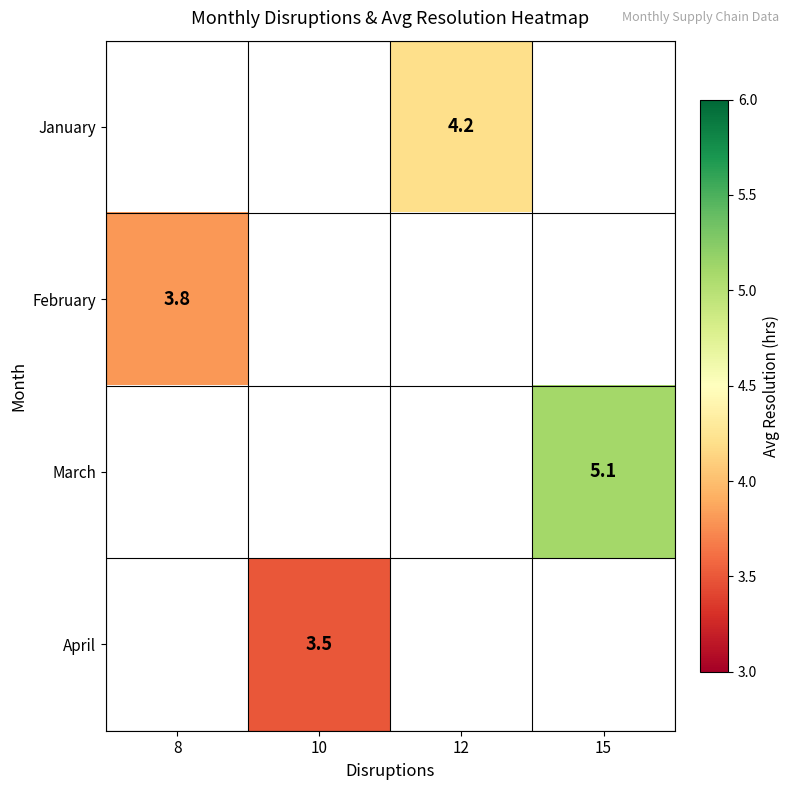

True or false: March has a value of 5.1 at 15.

True